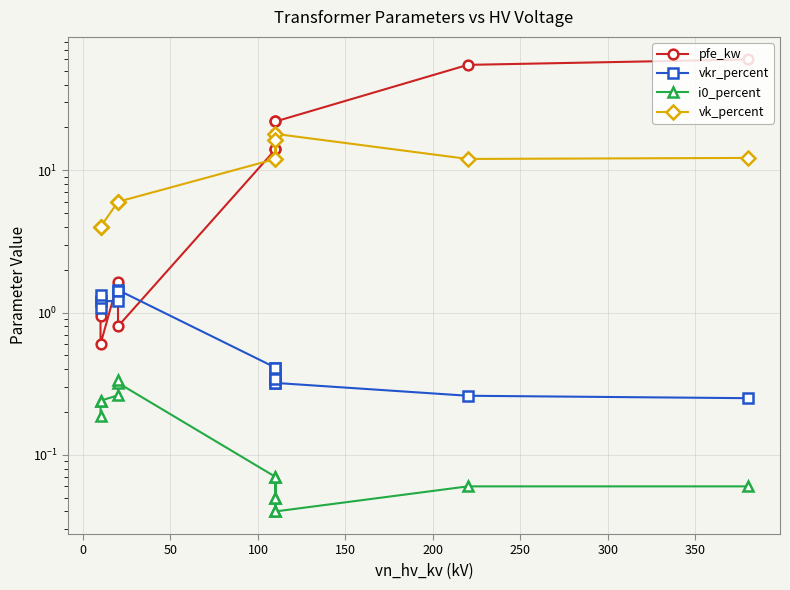

What is the average value of the vkr_percent series?

0.7